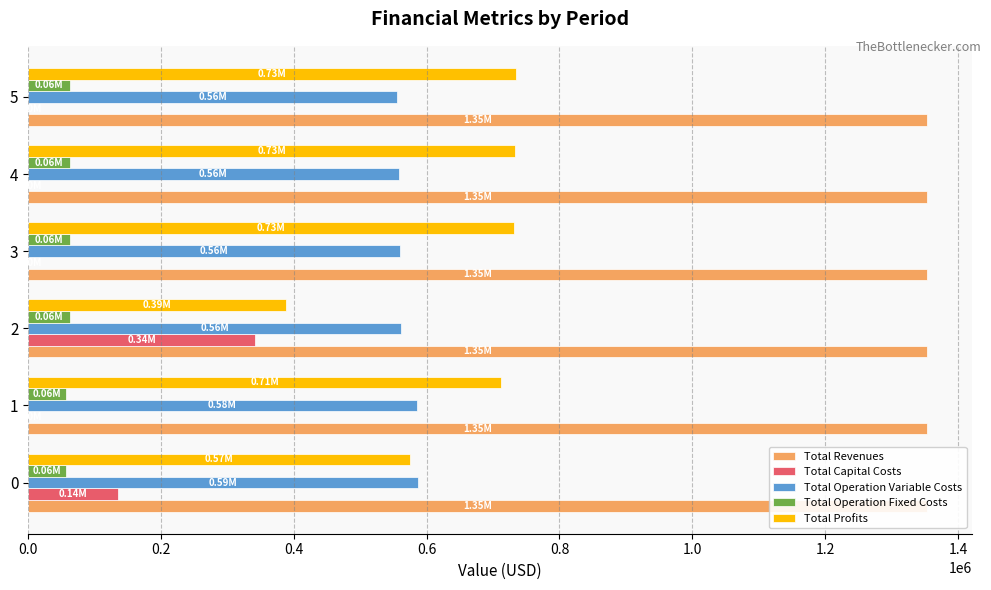

Which series has the widest spread of values?

Total Profits